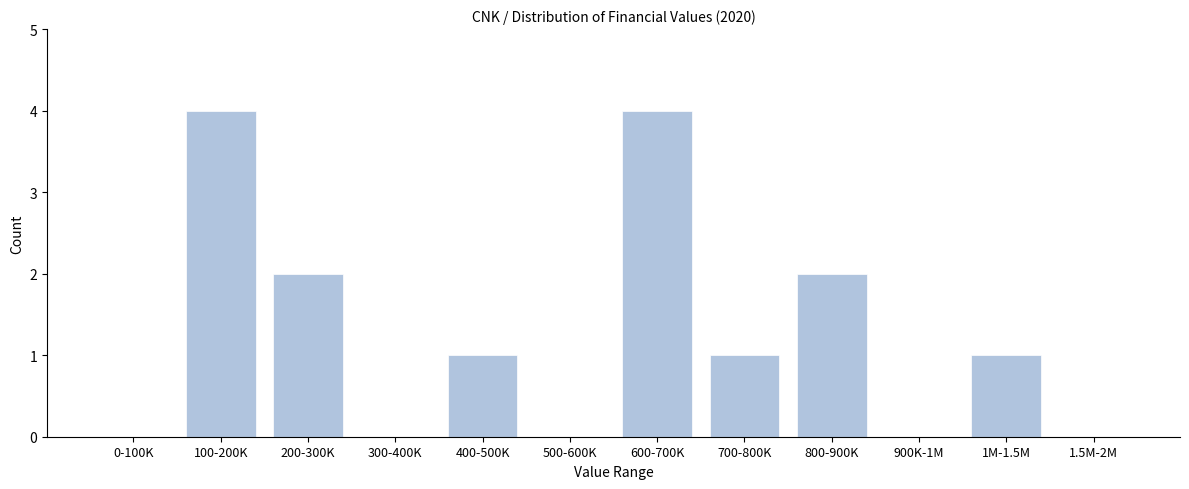

Reading left to right, what are all the values shown in this chart?

0-100K=0	100-200K=4	200-300K=2	300-400K=0	400-500K=1	500-600K=0	600-700K=4	700-800K=1	800-900K=2	900K-1M=0	1M-1.5M=1	1.5M-2M=0